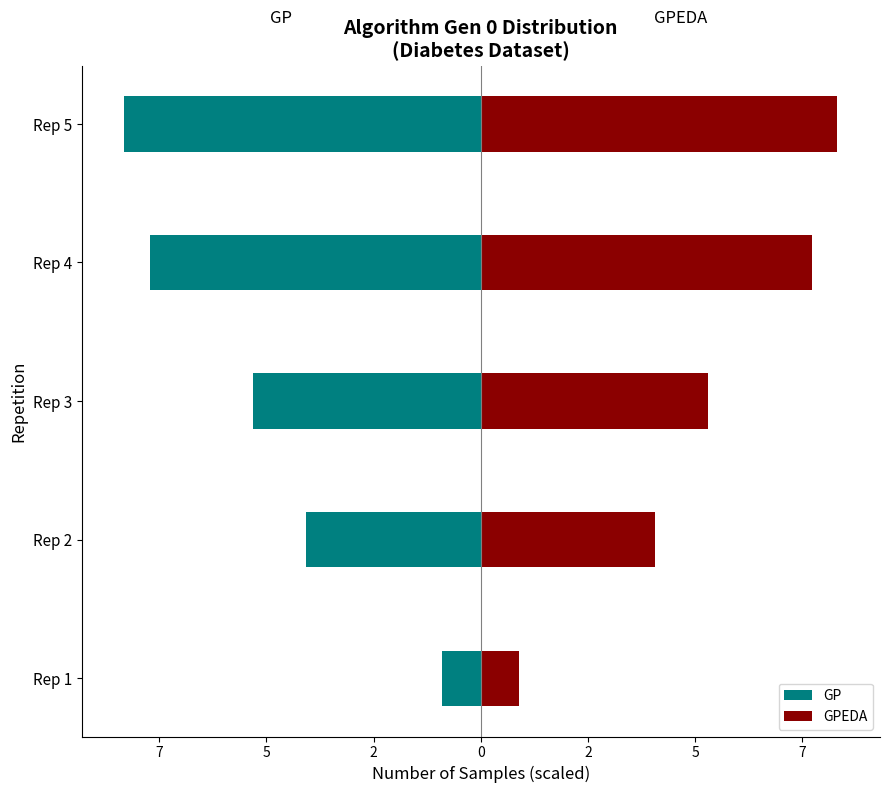

Reading right to left, transcribe all the data shown in this chart.

GP: -8.3	-7.7	-5.3	-4.1	-0.9
GPEDA: 8.3	7.7	5.3	4.1	0.9